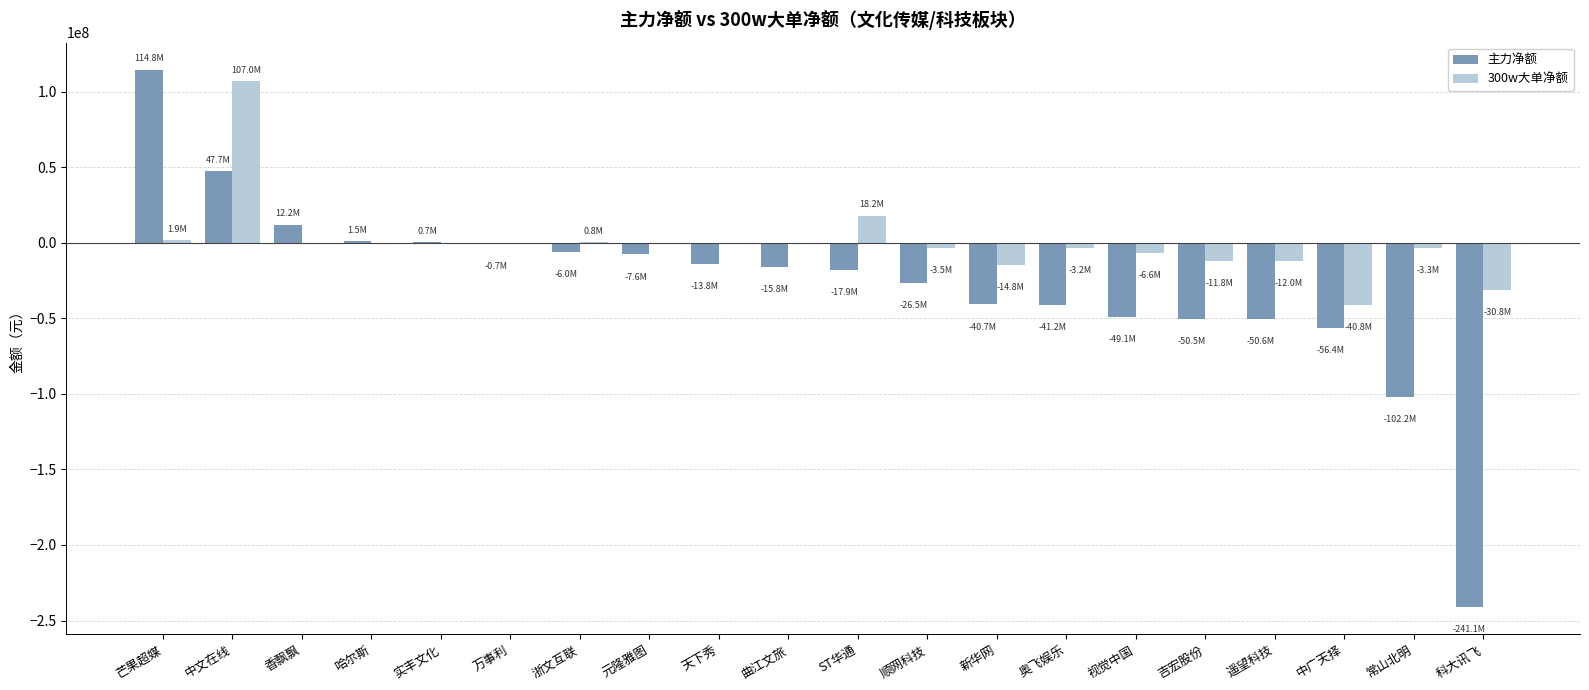

What is the sum of the 300w大单净额 values at 吉宏股份 and ST华通?

6381714